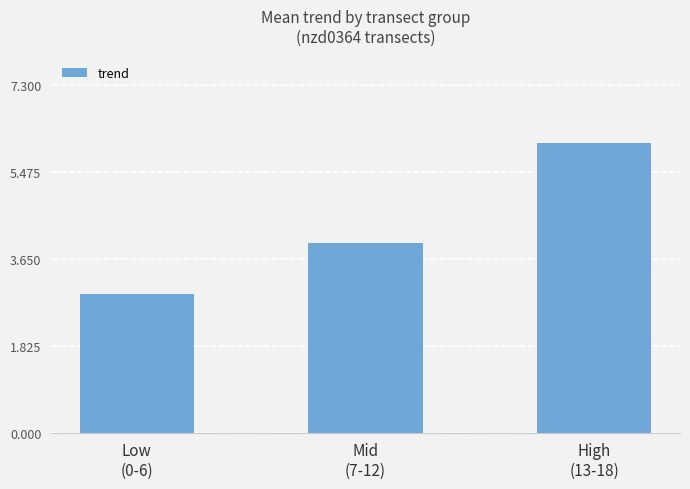

List the labels in order of value, largest first.

High
(13-18), Mid
(7-12), Low
(0-6)